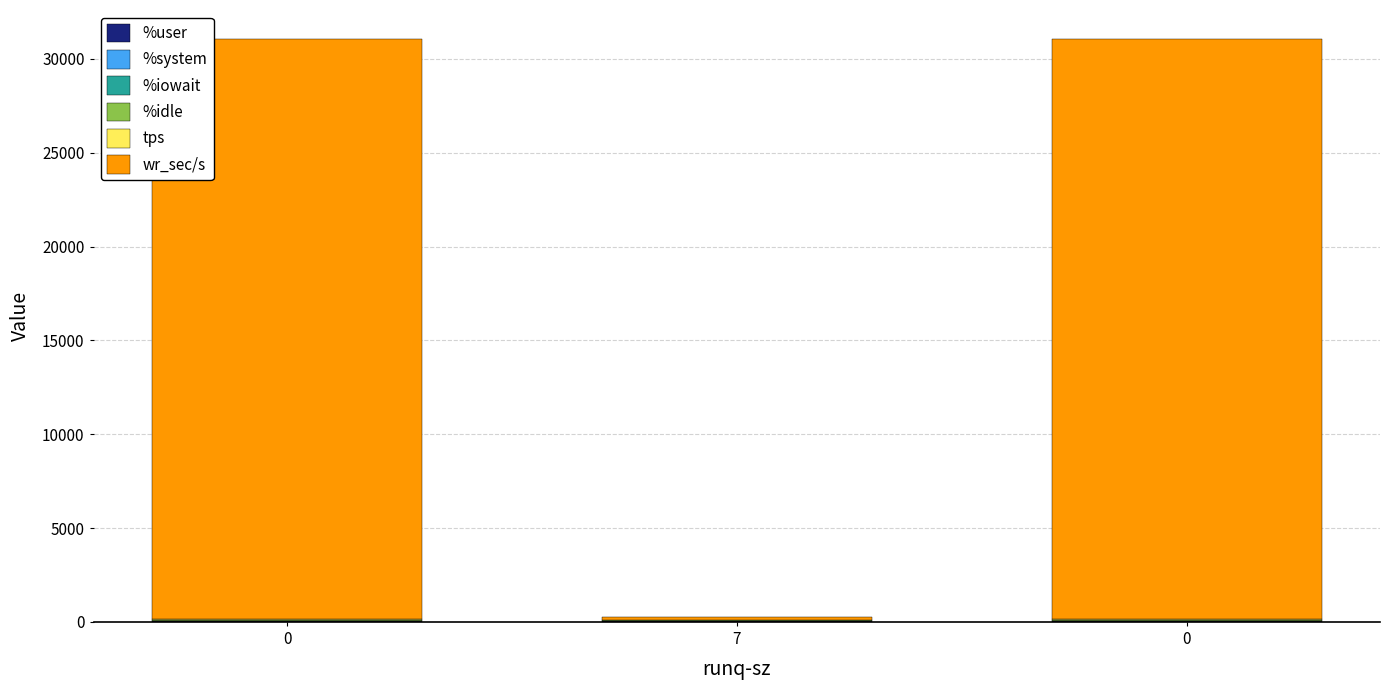

What is the difference between the tps values at 7 and 0?

46.4